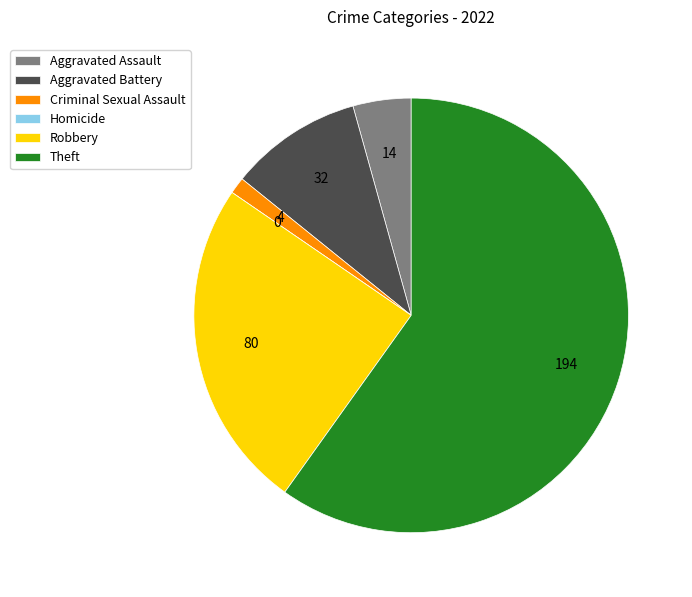

Is there a majority slice in this chart?

Yes